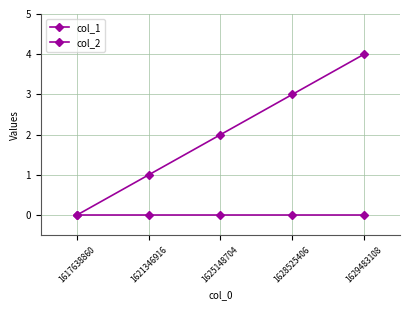

At how many categories does at least one series exceed 0?

4